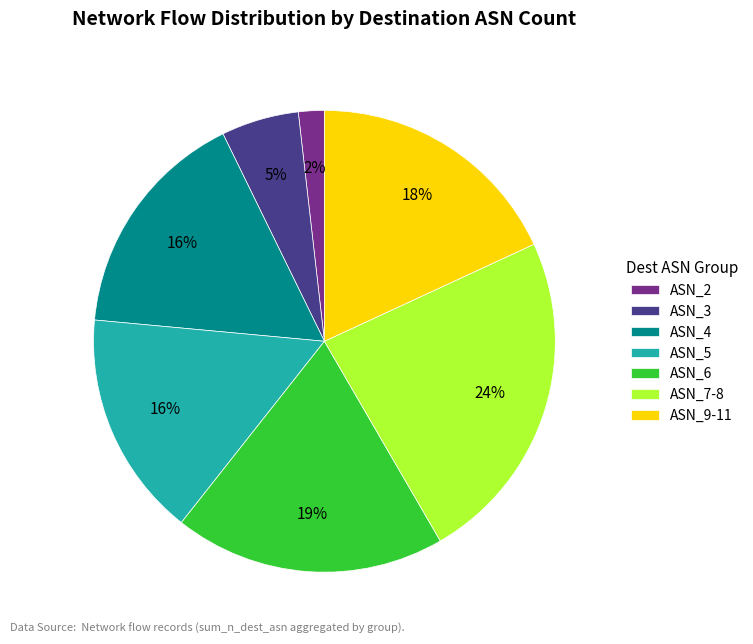

Is there any slice that represents more than half of the pie?

No